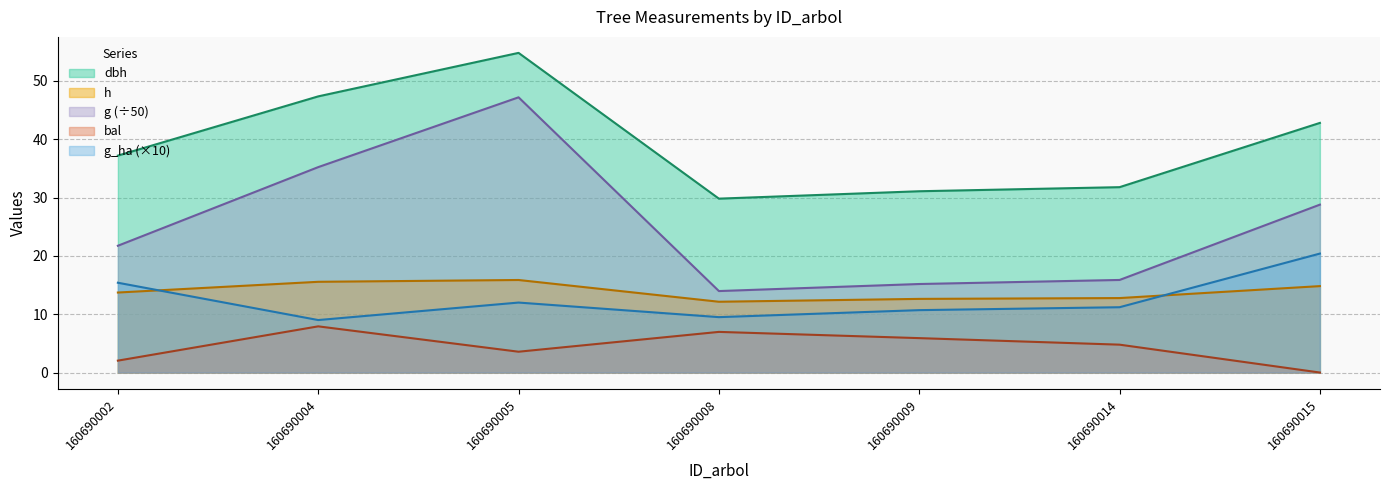

What is the difference between the maximum and minimum values in the dbh series?

25.0